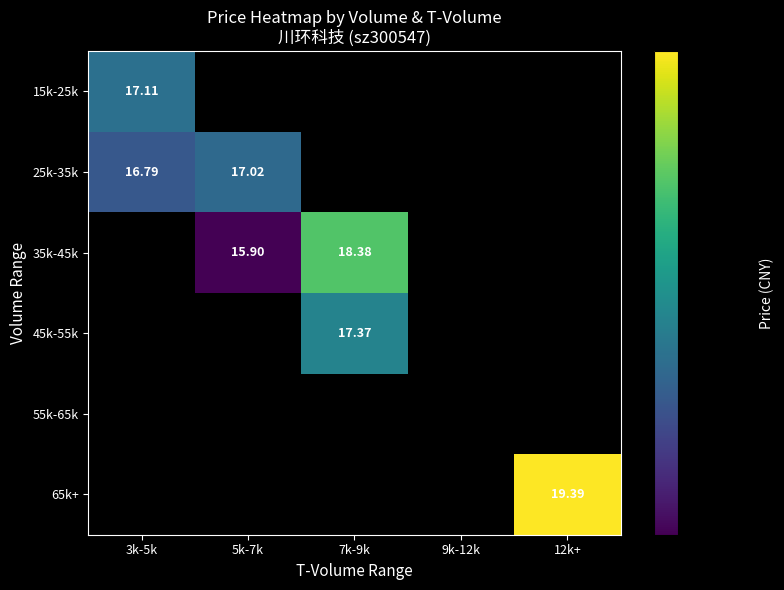

How many positive values does the 35k-45k series have?

2